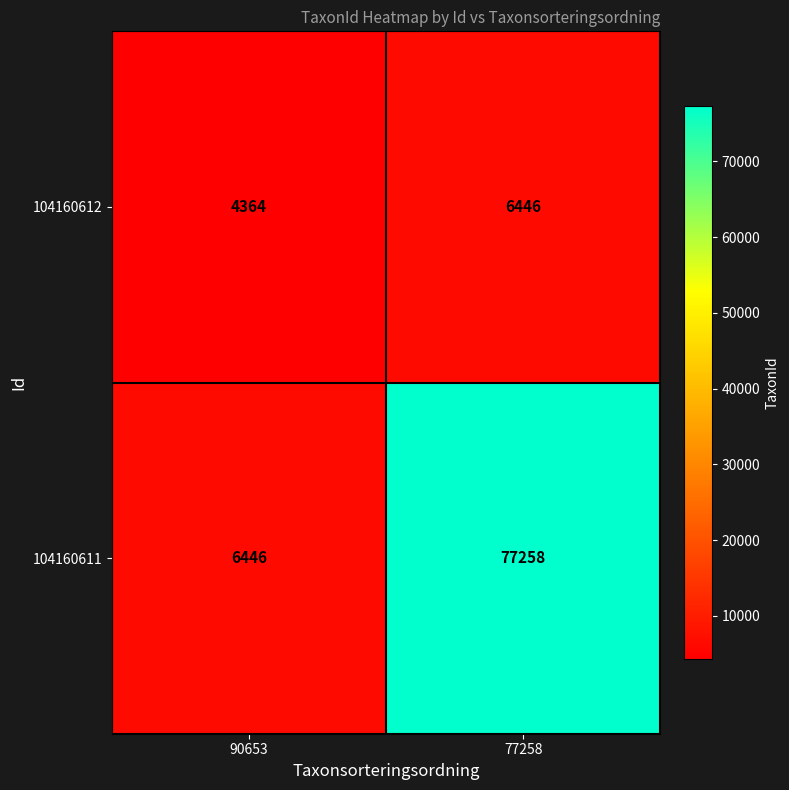

The value of 104160611 at 77258 is 19512. True or false?

False